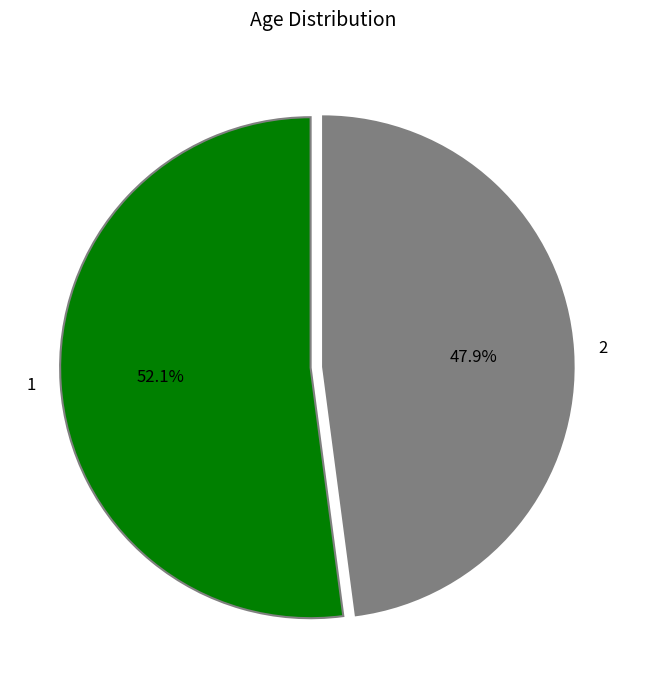

Is there a majority slice in this chart?

Yes